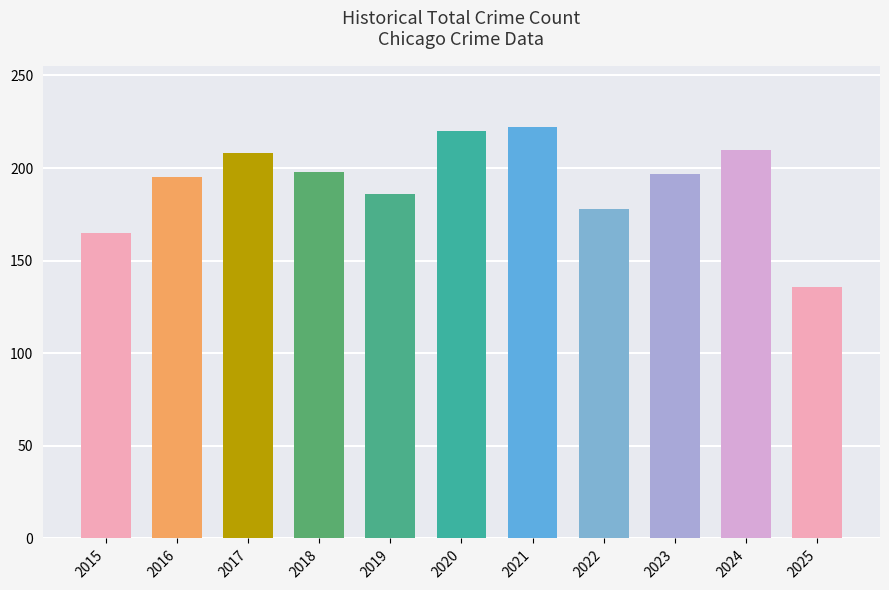

What is the ratio of the value at 2021 to the value at 2024?

1.1